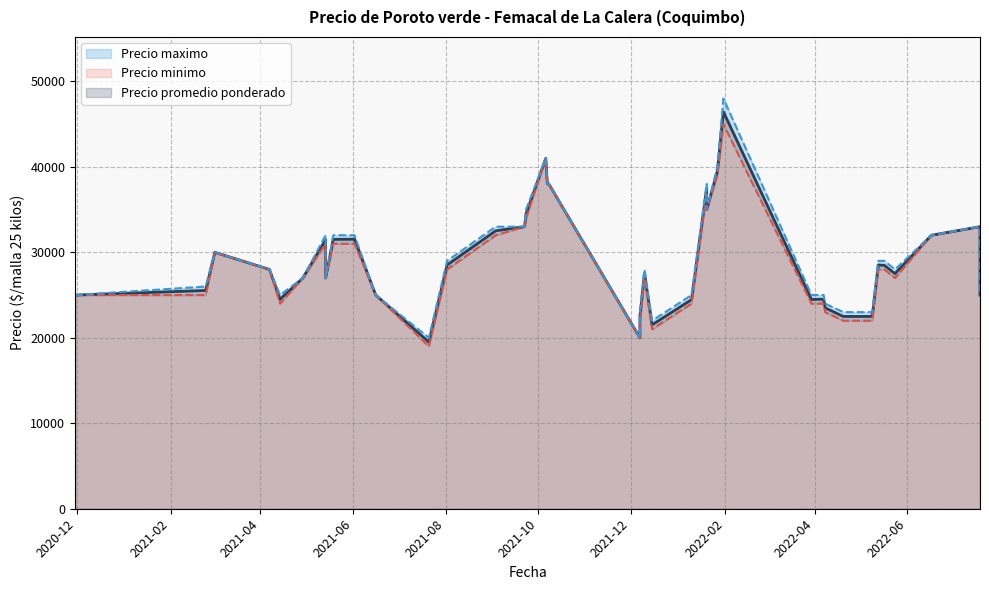

What is the sum of the Precio minimo values at 2021-12-07 and 2022-01-10?

46000